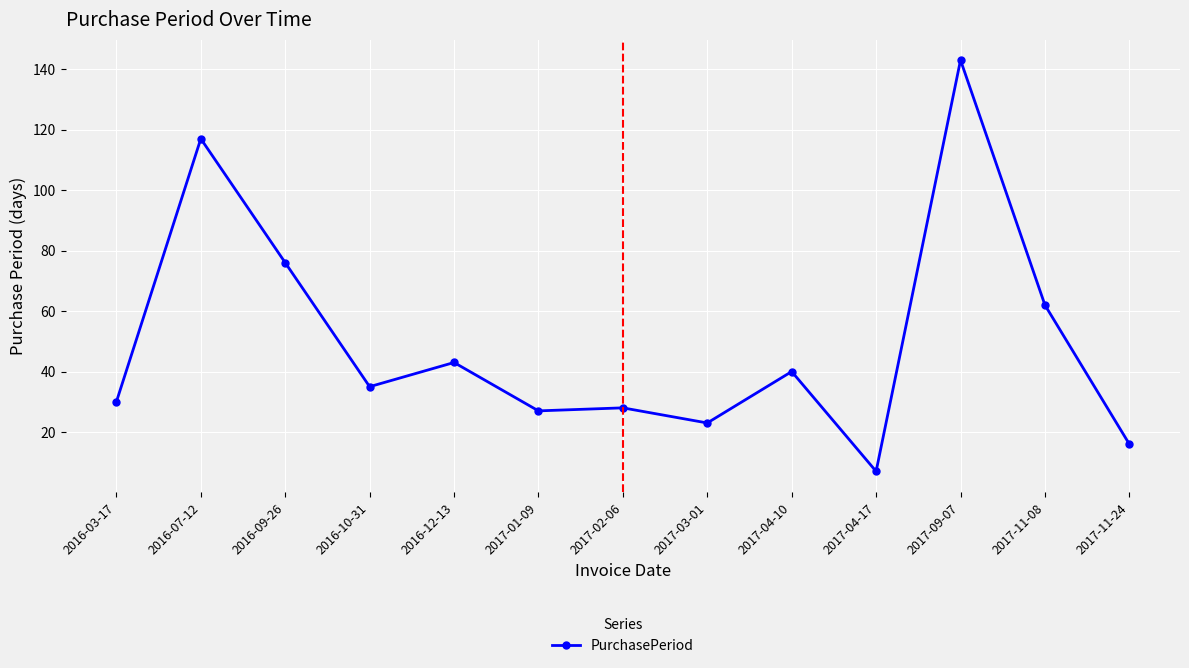

What is the greatest value displayed?

143